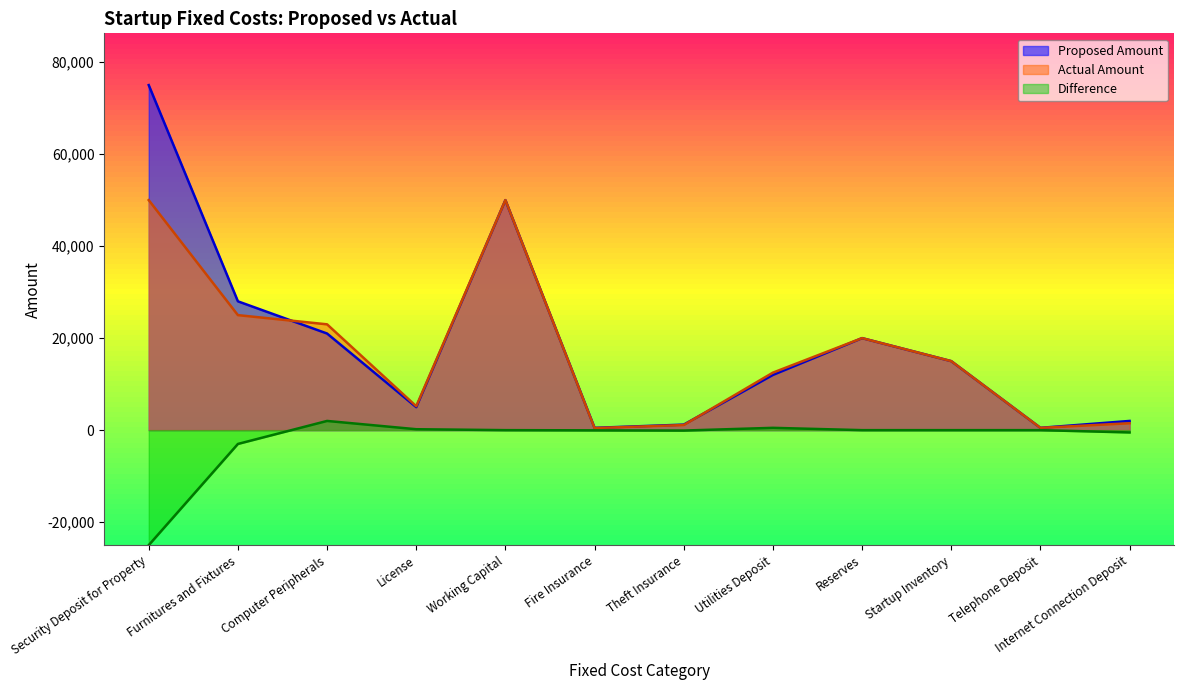

Between Reserves and Internet Connection Deposit, which series saw the biggest shift?

Actual Amount